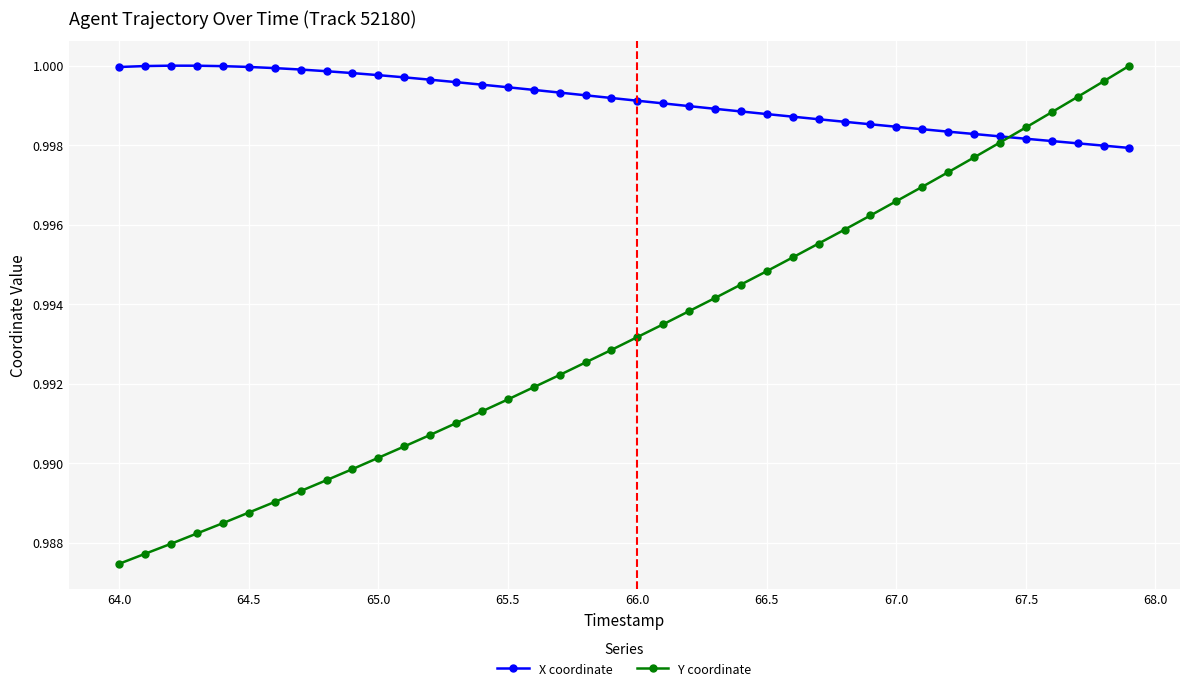

What is the sum of all Y coordinate values?

39.7